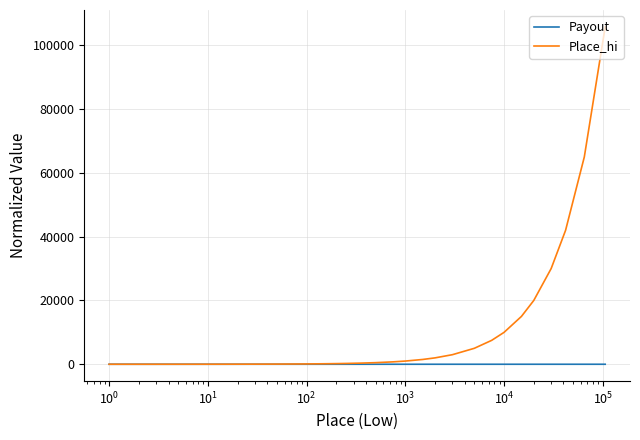

Rank the series by their maximum value, from lowest to highest.

Payout, Place_hi